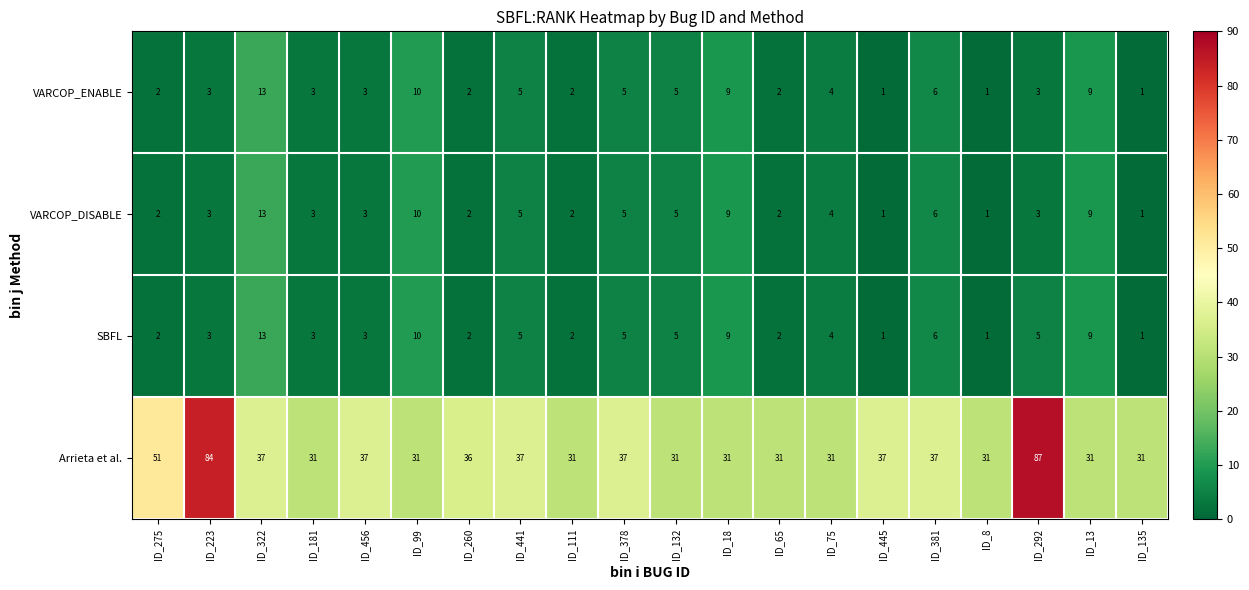

Is it true that VARCOP_DISABLE equals 9 at ID_381?

False